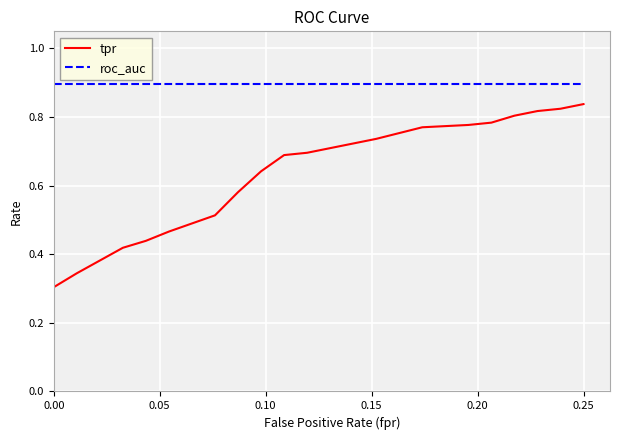

Rank the series by their average value, from lowest to highest.

tpr, roc_auc